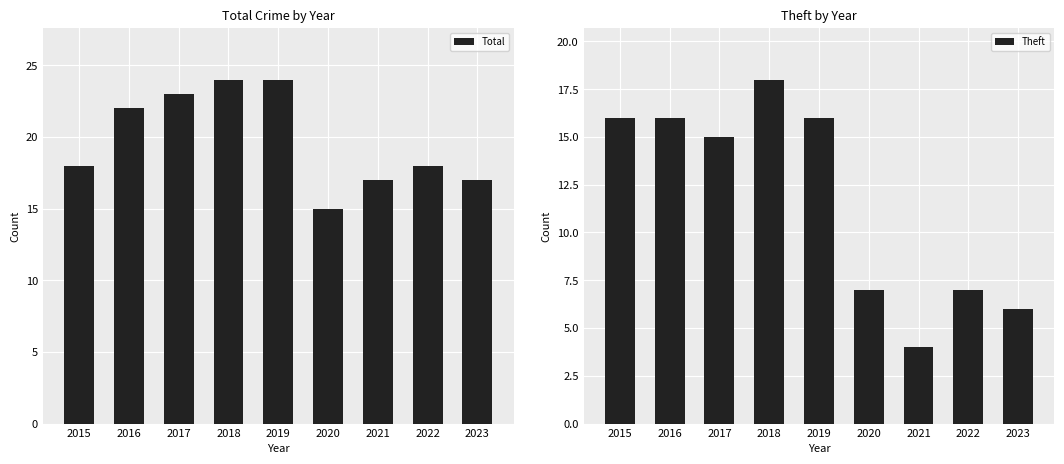

Read the Total value at 2021.

17